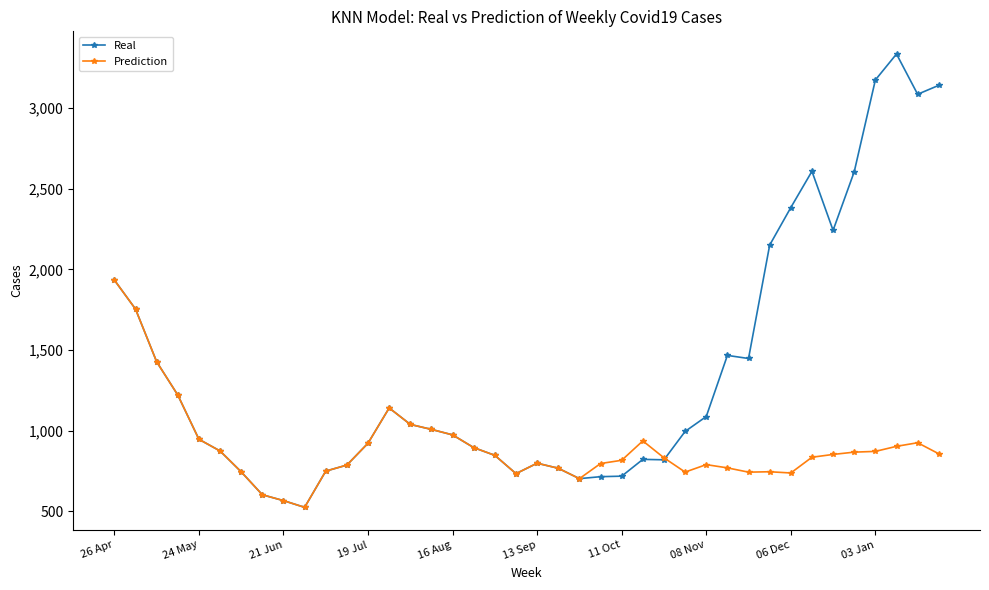

In Real, how many points are lower than both neighbors (excluding endpoints)?

7